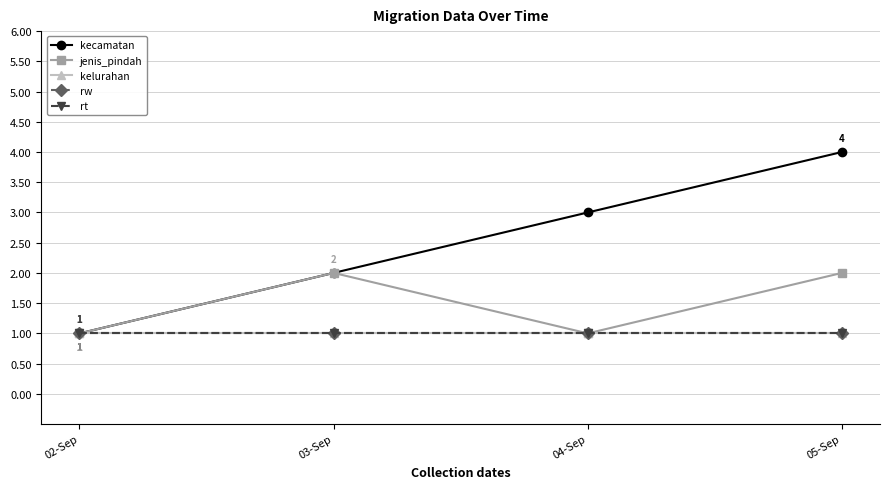

True or false: rt and jenis_pindah cross at least once.

False